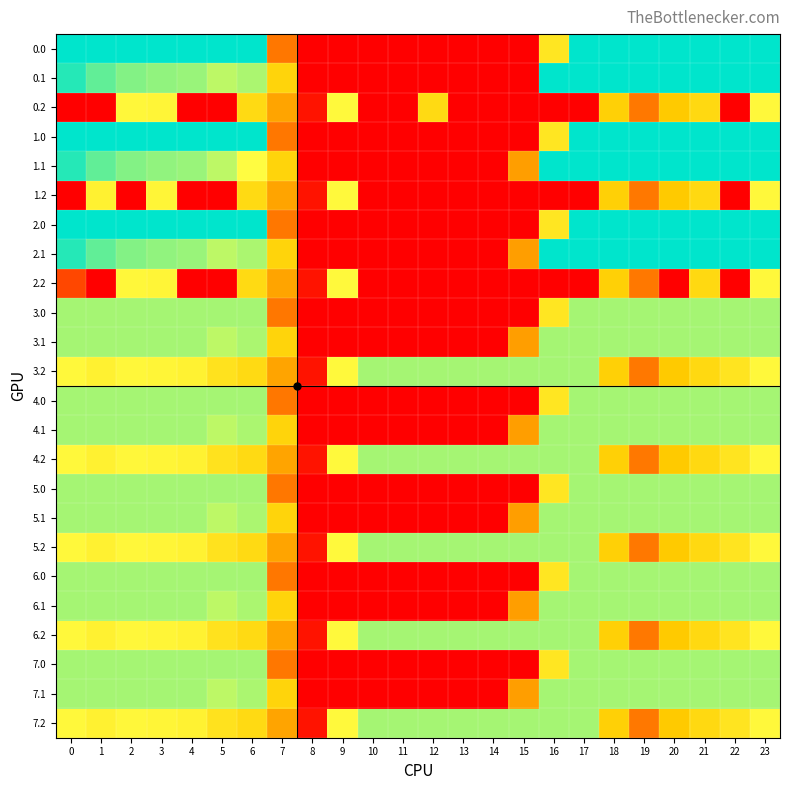

What is the greatest value displayed?

400.0